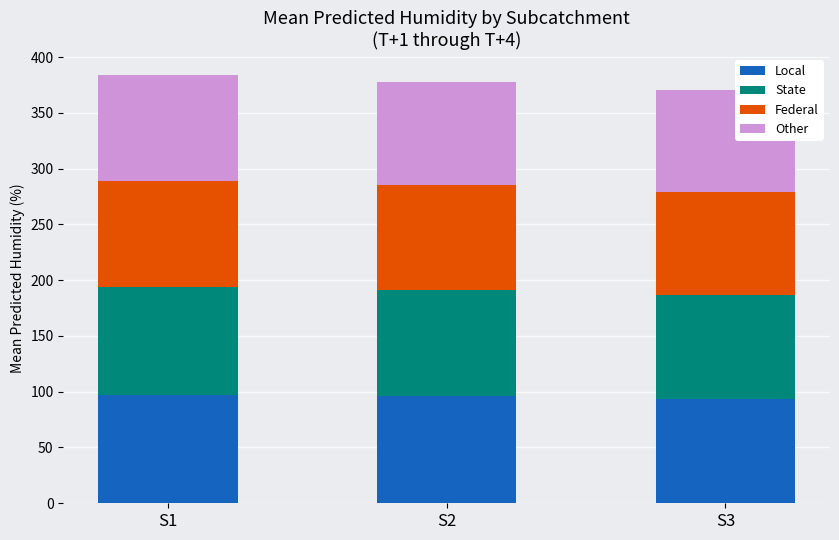

What is the total value across all series at S1?

383.6